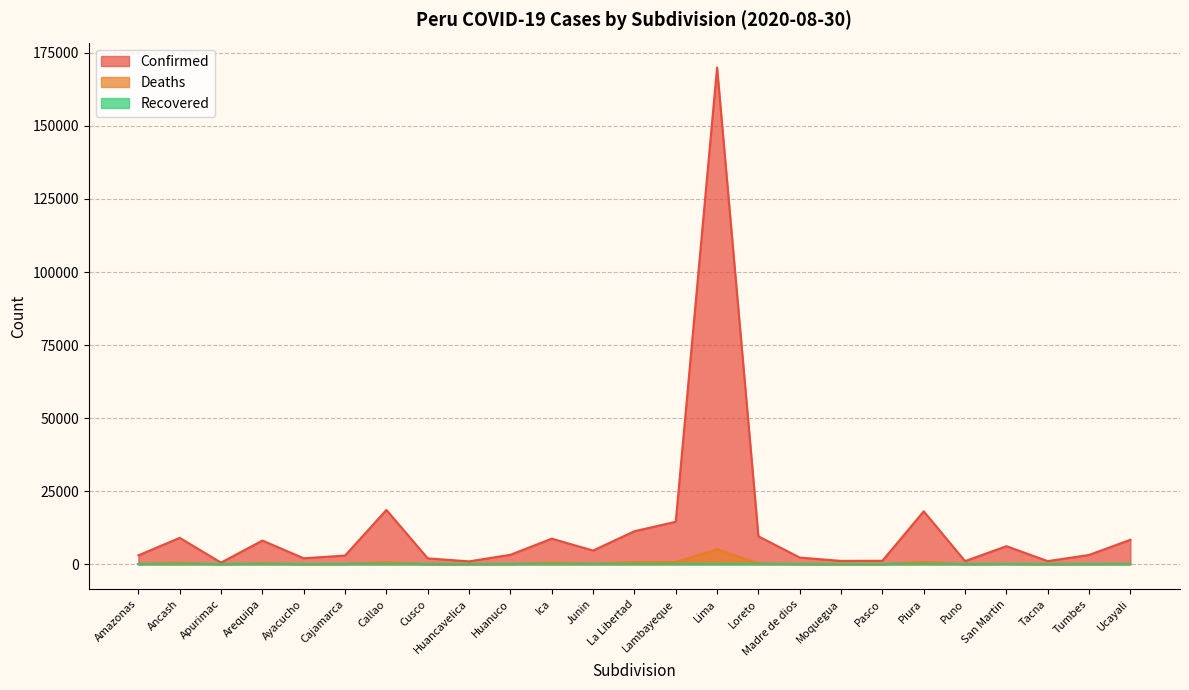

Read the Confirmed value at Ica, to the nearest 100.

8800